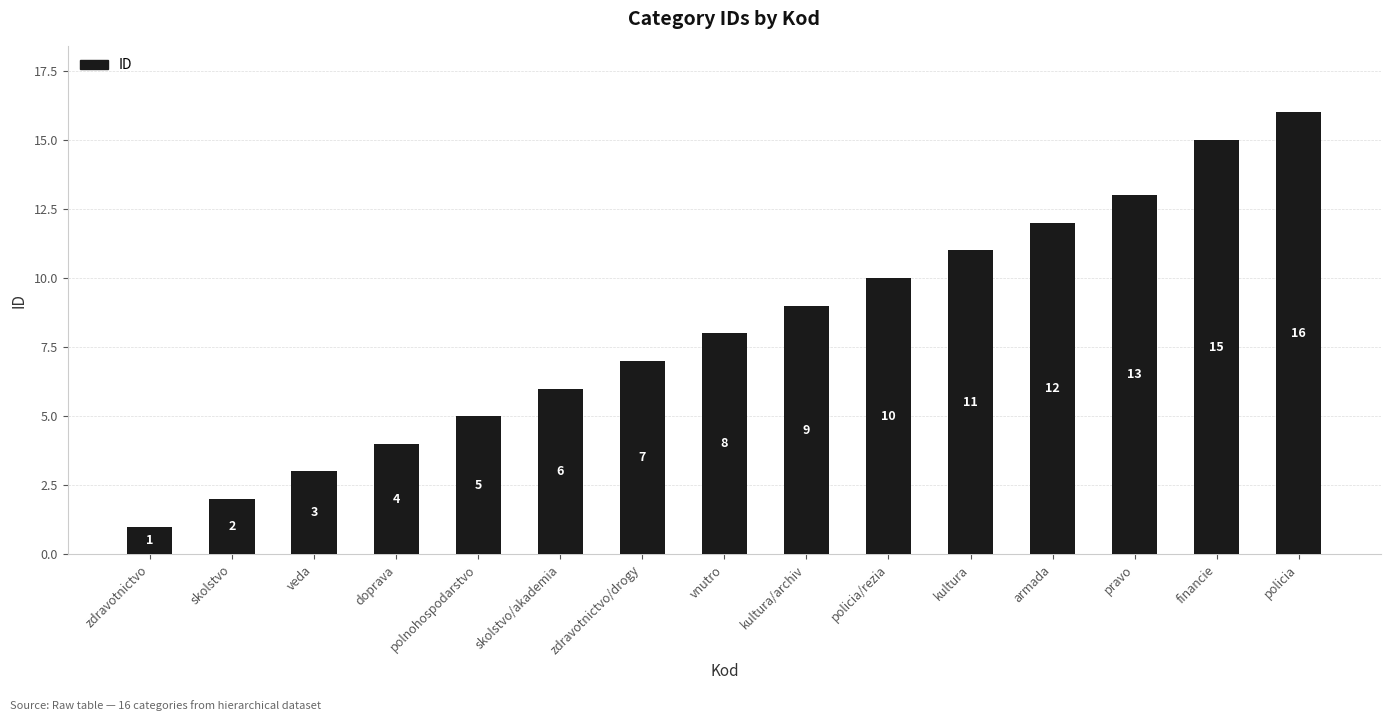

What is the label of the 1st bar from the left?

zdravotnictvo